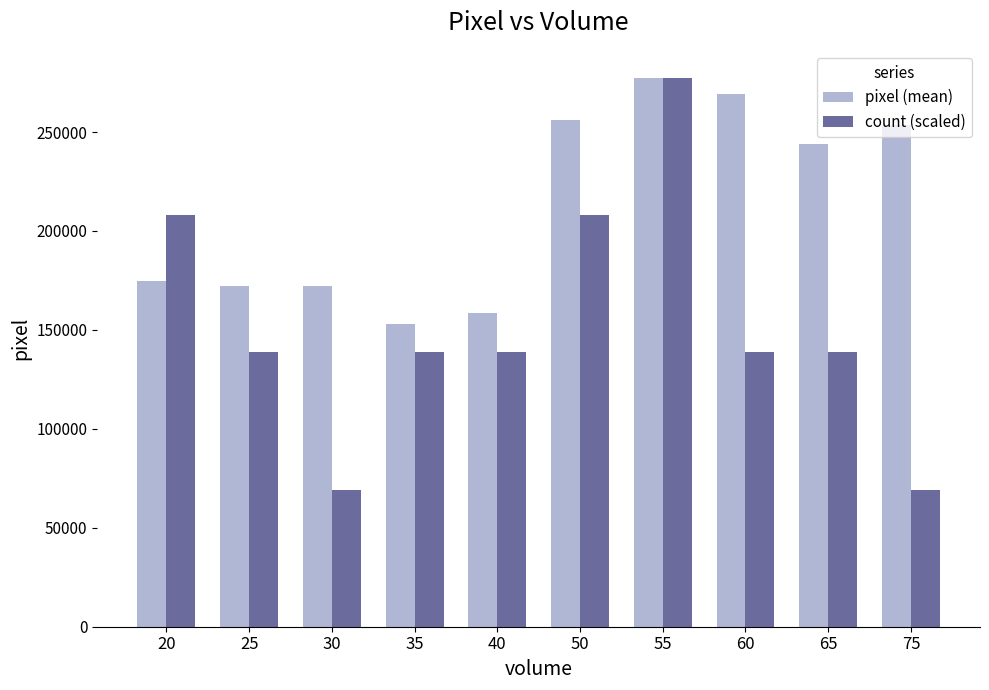

What is the difference between the highest and lowest values at 65?

105173.9